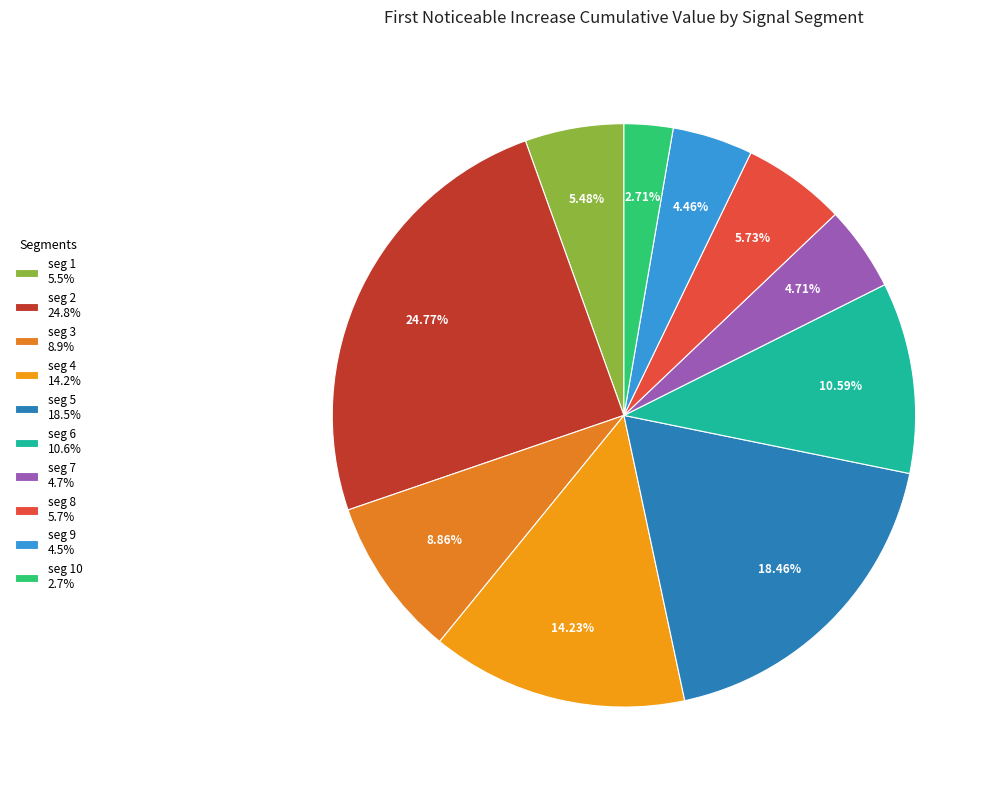

What is the smallest slice in the pie chart?

seg 10 2.7%